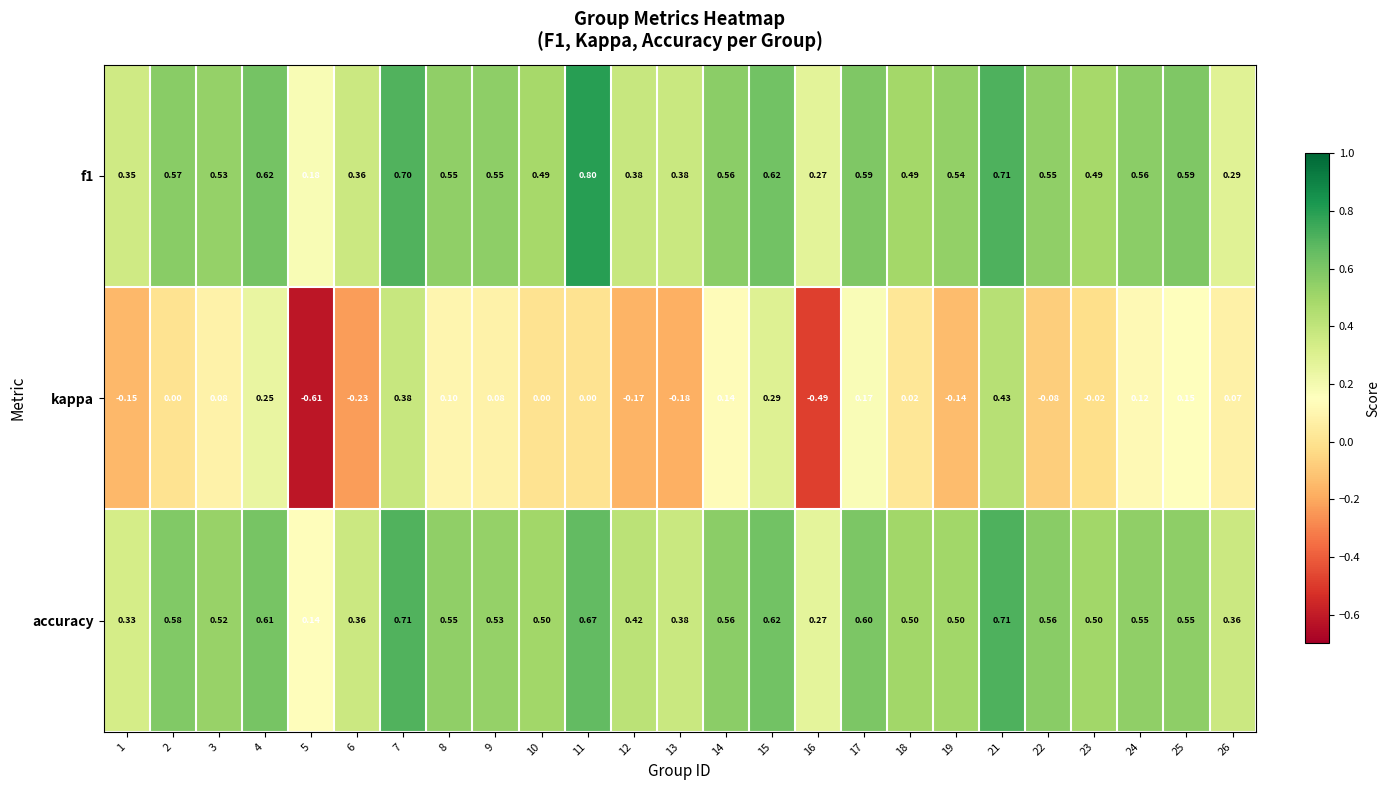

Is the value of accuracy at 18 greater than the value of kappa at 23?

Yes